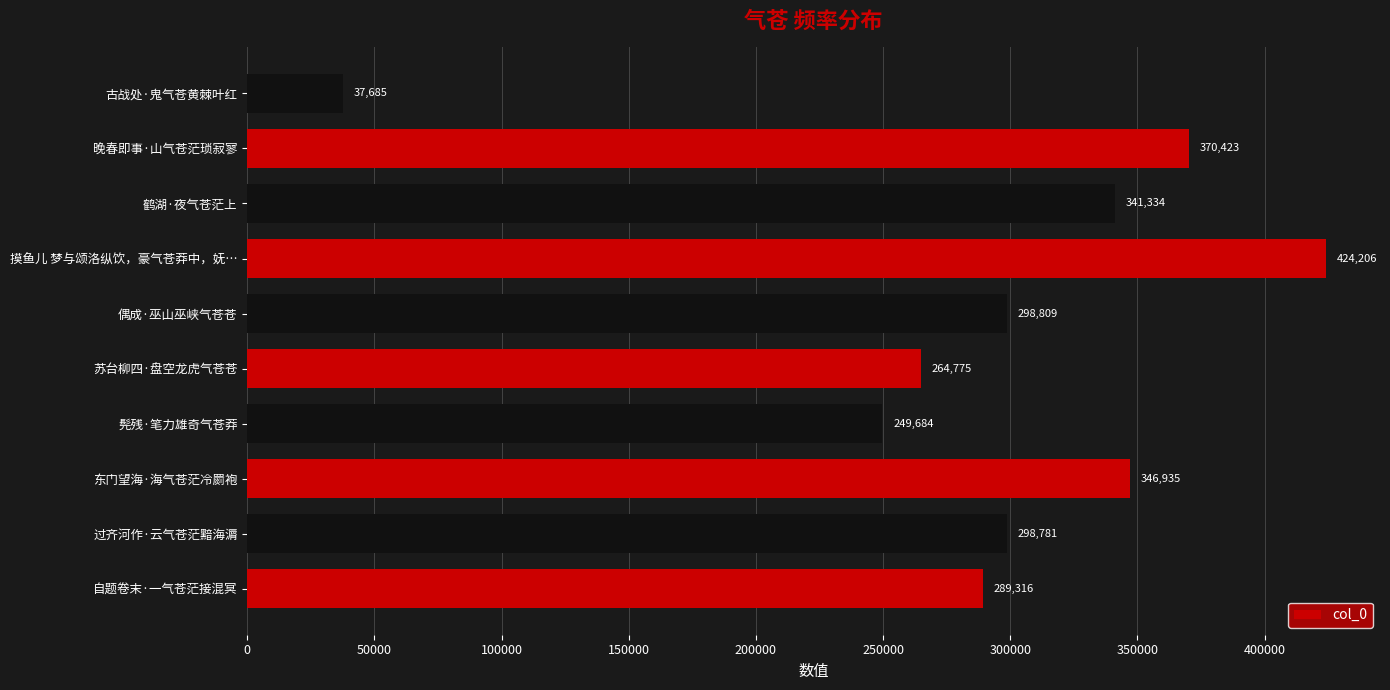

How many distinct data groups are displayed?

1